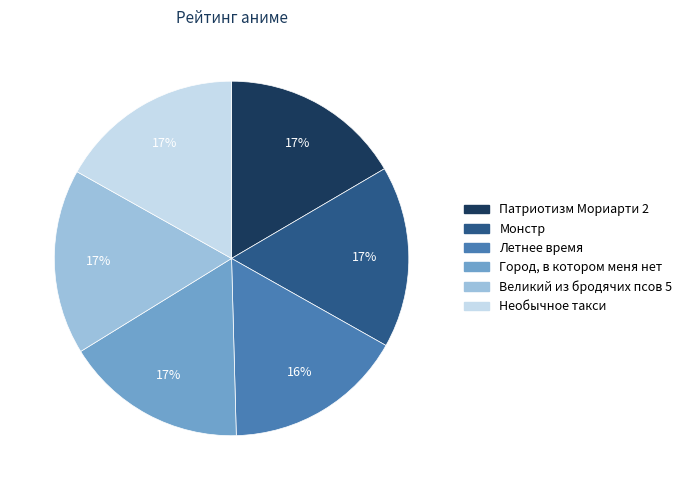

Is Необычное такси the majority of the pie?

No